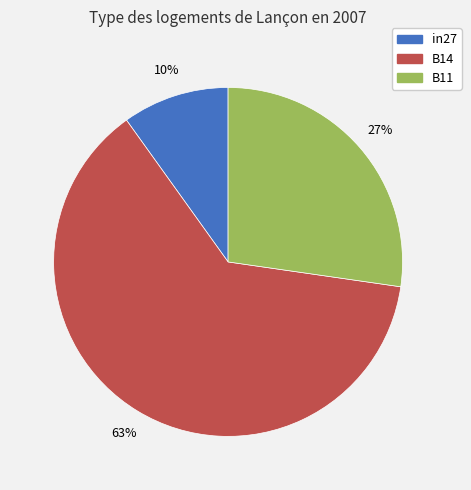

To the nearest percent, what percentage of the pie is in27?

10%